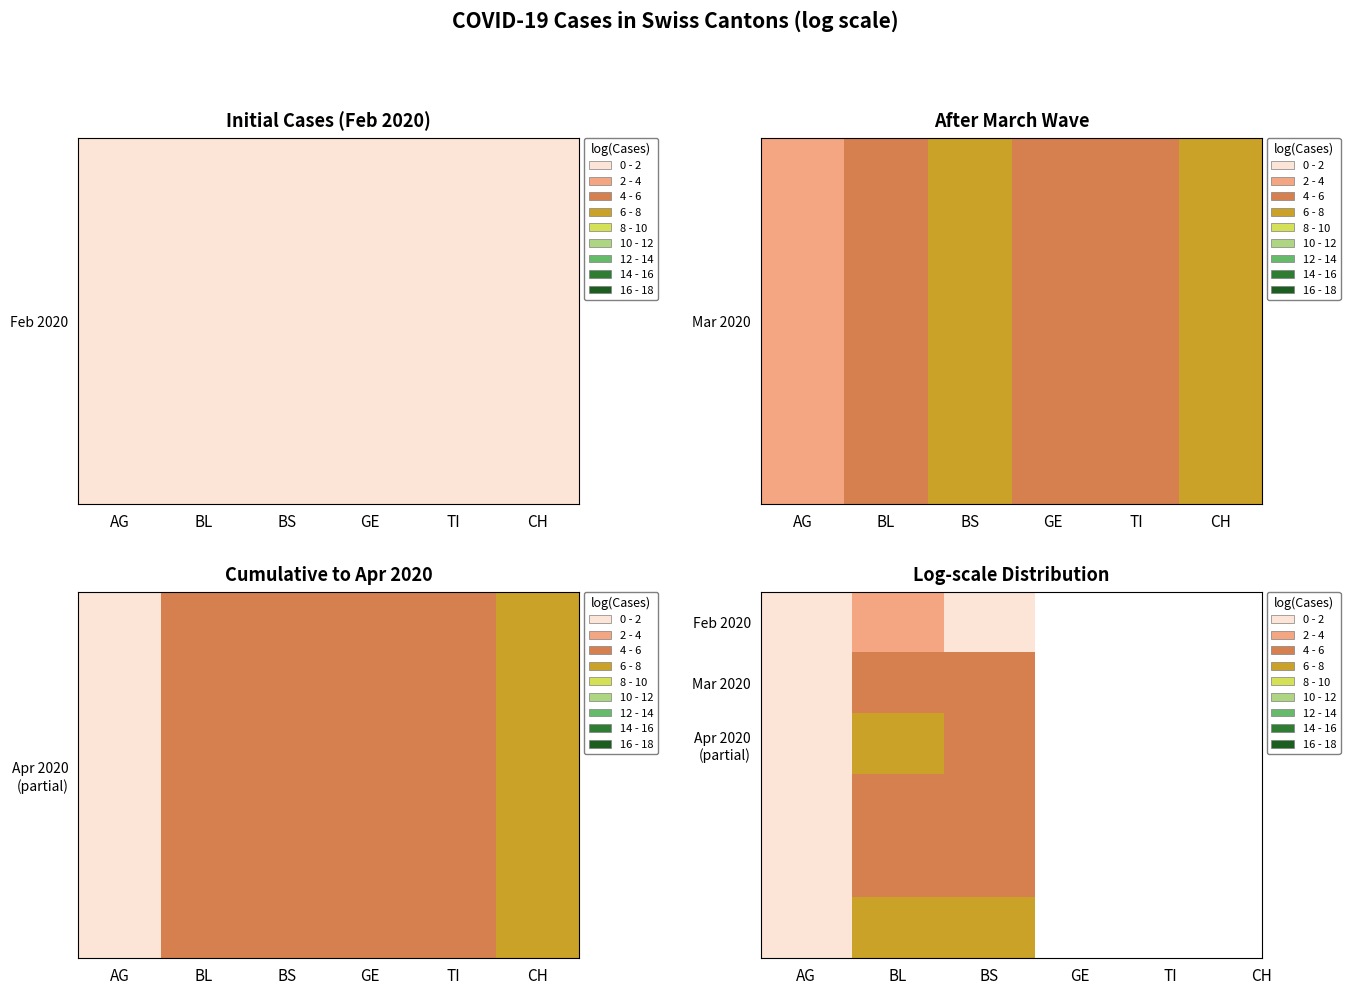

Between AG and BL, which is larger?

BL